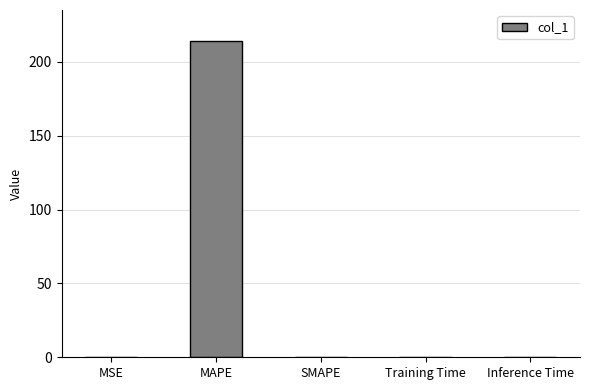

What is the maximum value shown in the chart?

213.8